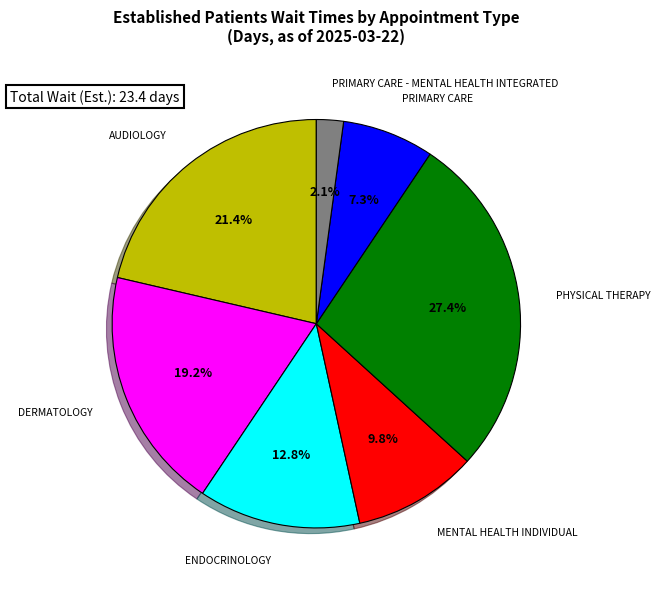

How many segments does this pie chart have?

7